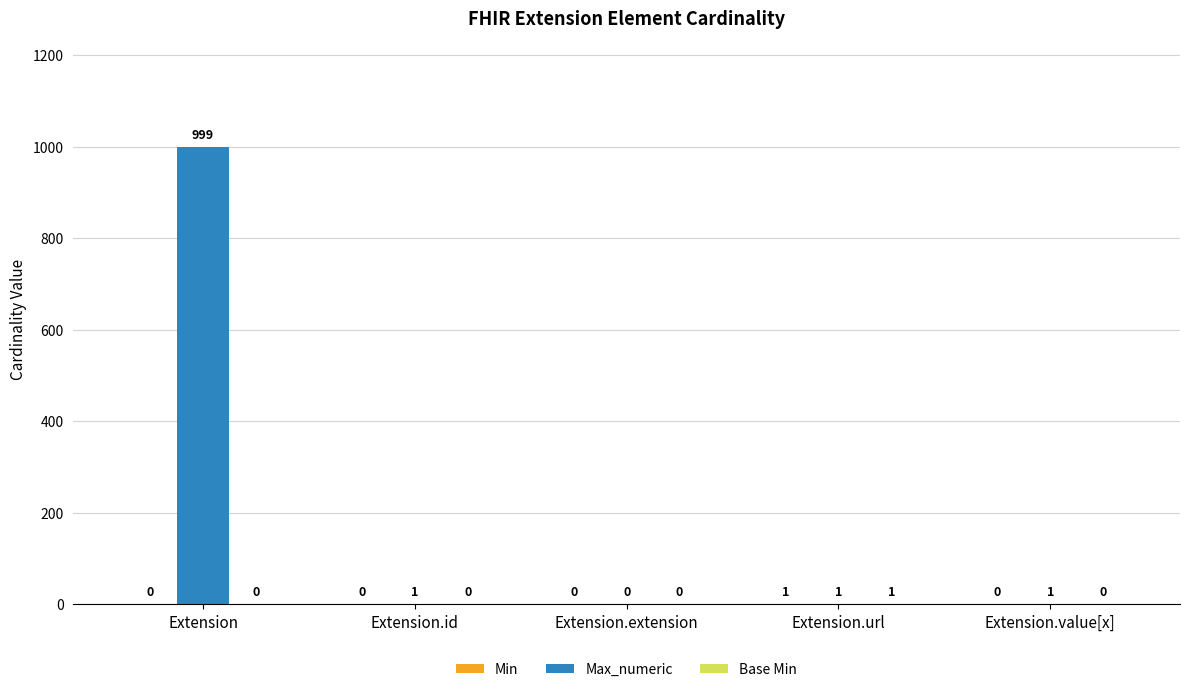

Between Extension and Extension.value[x], which series saw the biggest shift?

Max_numeric